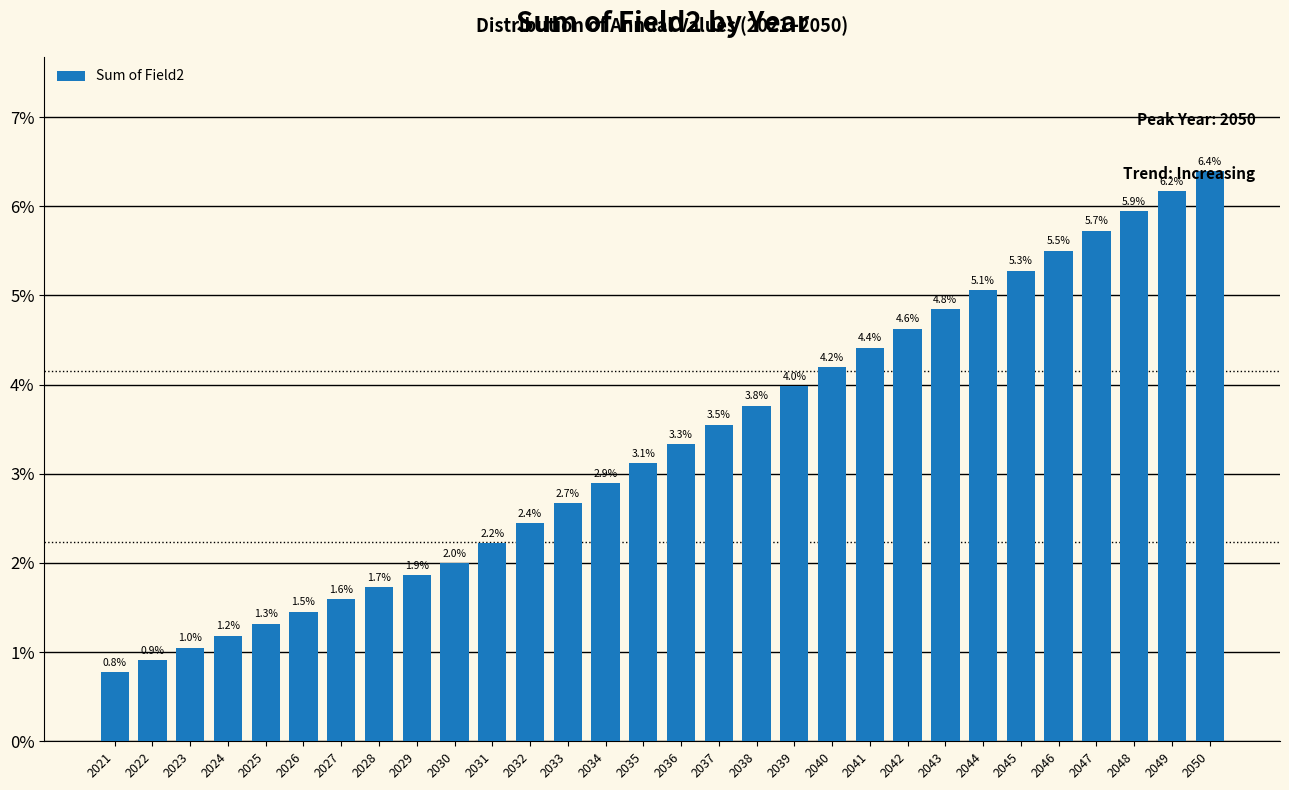

What is the minimum value shown in the chart?

0.8